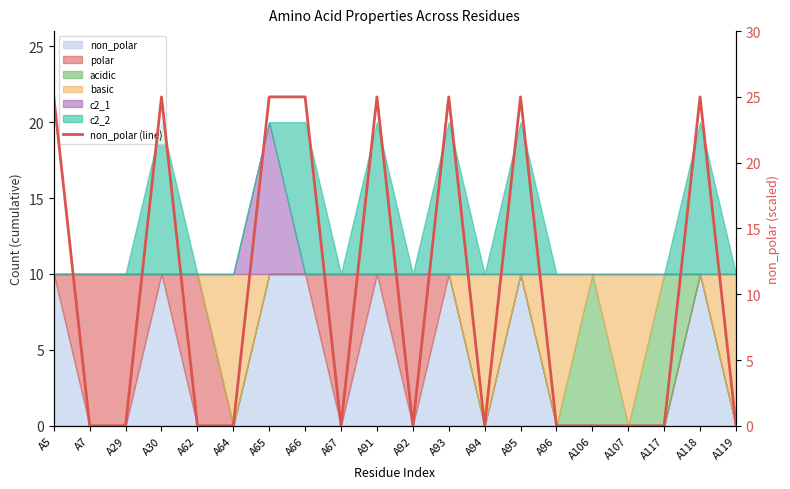

List the labels in order of value, smallest first.

A7, A29, A62, A64, A67, A92, A94, A96, A106, A107, A117, A119, A5, A30, A65, A66, A91, A93, A95, A118